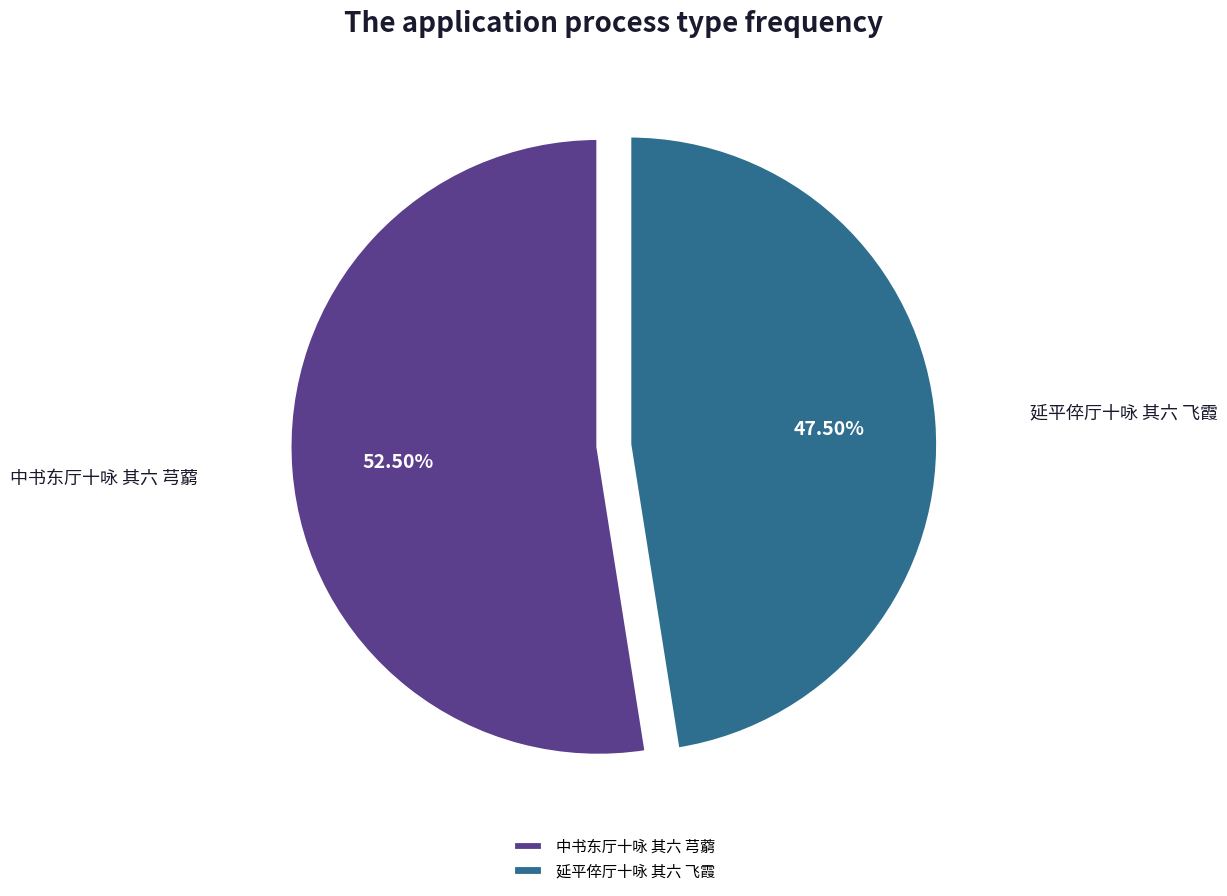

Approximately how many times larger is the value at 延平倅厅十咏 其六 飞霞 compared to 中书东厅十咏 其六 芎藭?

0.9